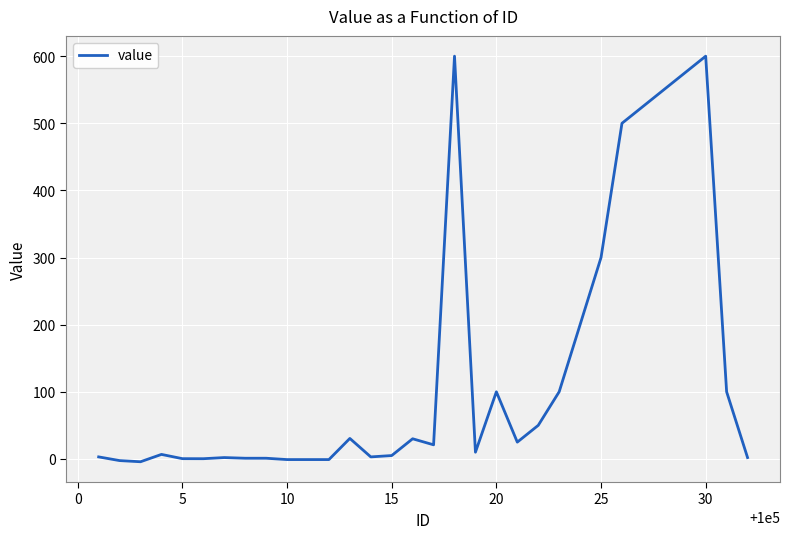

What is the difference between the maximum and minimum values?

604.2